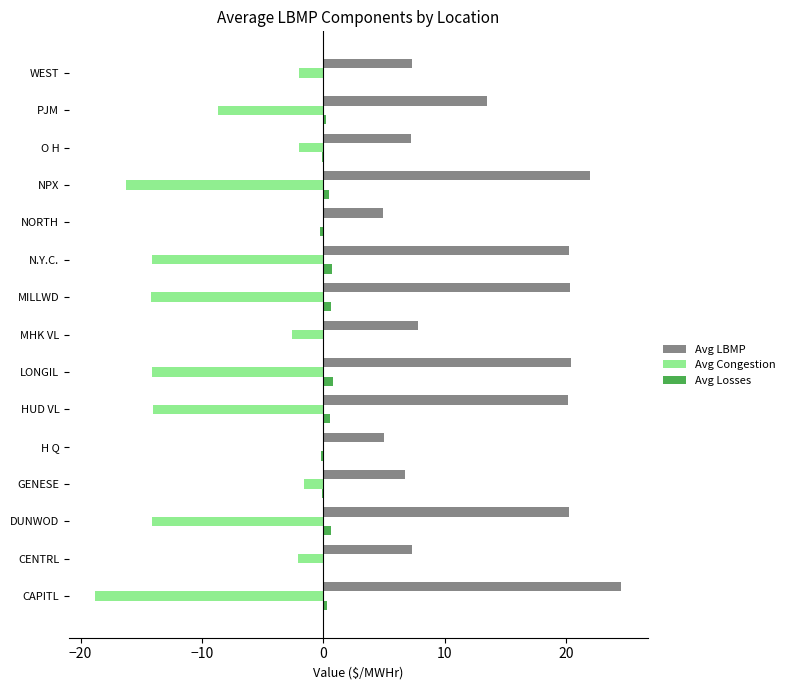

Is the value of Avg Congestion at LONGIL greater than the value of Avg LBMP at GENESE?

No